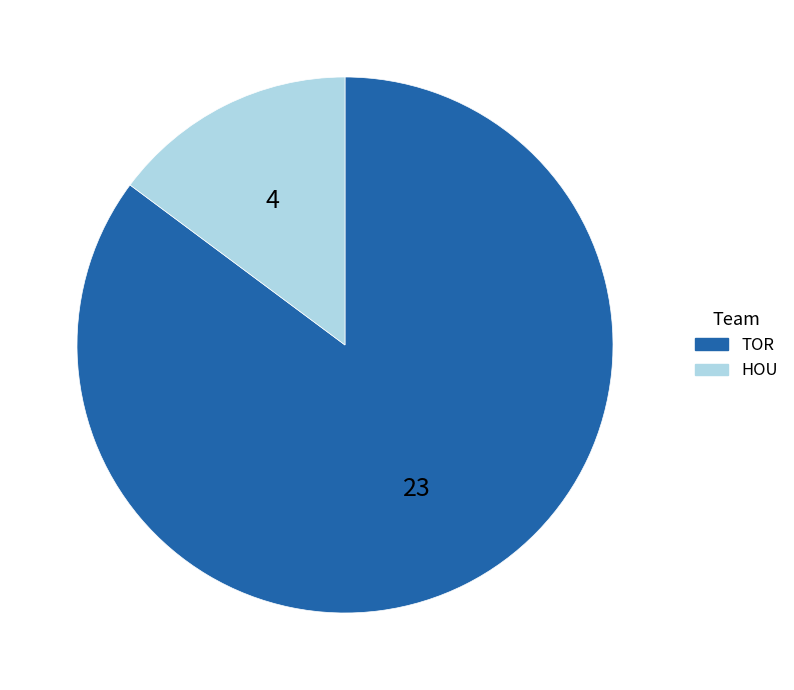

Is it true that HOU is 26% of the pie?

False